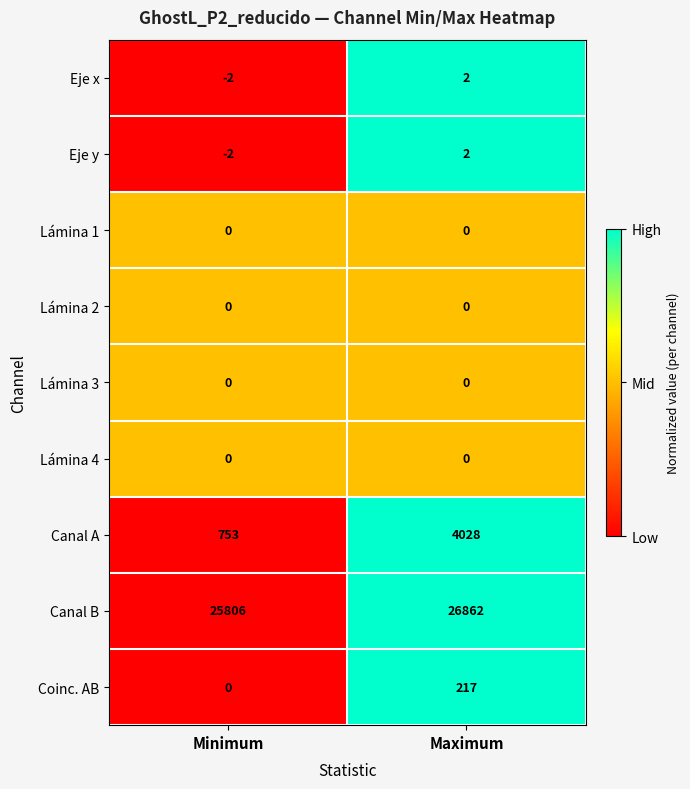

Which series has the largest total across all categories?

Canal B